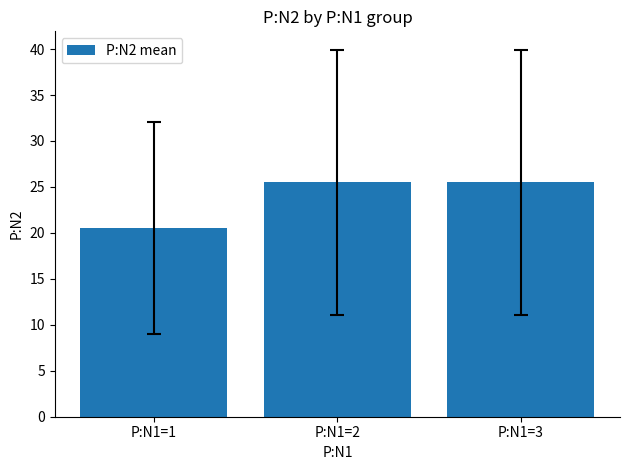

How many data points are above 25?

2